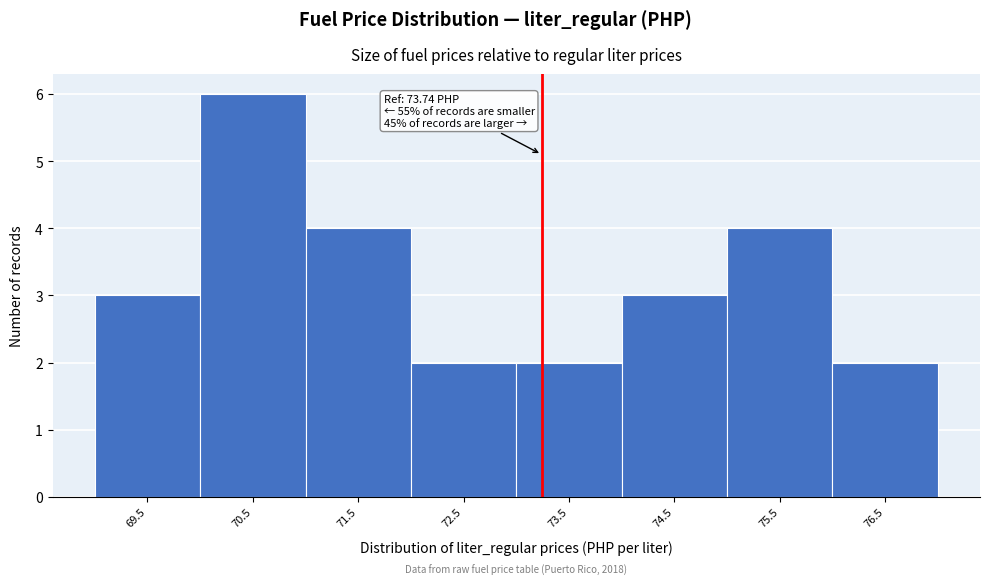

Reading left to right, what are all the values shown in this chart?

69.5=3	70.5=6	71.5=4	72.5=2	73.5=2	74.5=3	75.5=4	76.5=2